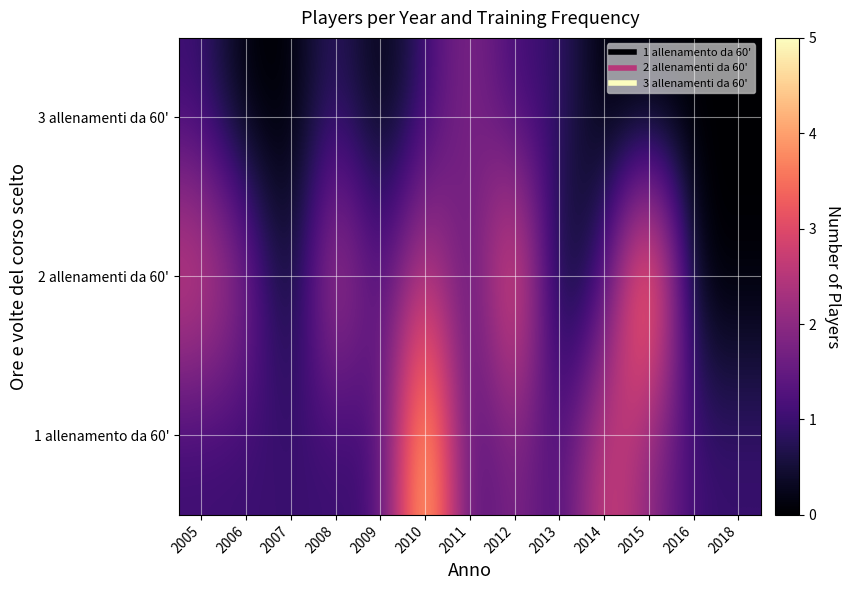

Reading right to left, what are all the values shown in this chart?

1 allenamento da 60': 2018=1	2016=1	2015=2	2014=3	2013=1	2012=2	2011=1	2010=5	2009=1	2008=1	2007=1	2006=1	2005=1
2 allenamenti da 60': 2018=0	2016=0	2015=5	2014=1	2013=0	2012=4	2011=1	2010=3	2009=1	2008=3	2007=0	2006=2	2005=3
3 allenamenti da 60': 2018=0	2016=0	2015=0	2014=0	2013=1	2012=1	2011=2	2010=1	2009=0	2008=1	2007=0	2006=0	2005=1